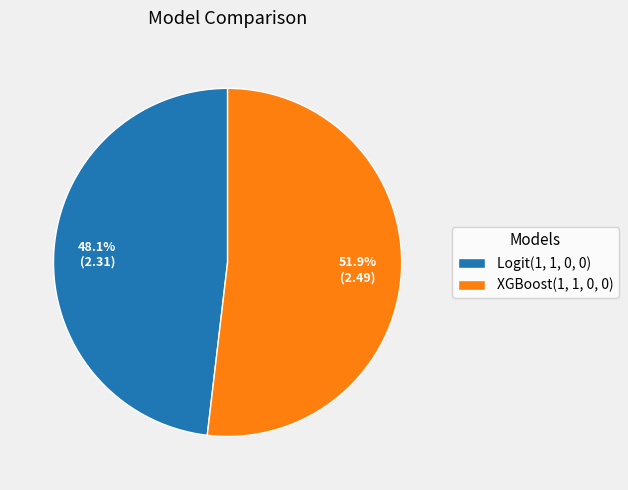

To the nearest percent, what is the average slice percentage?

50%